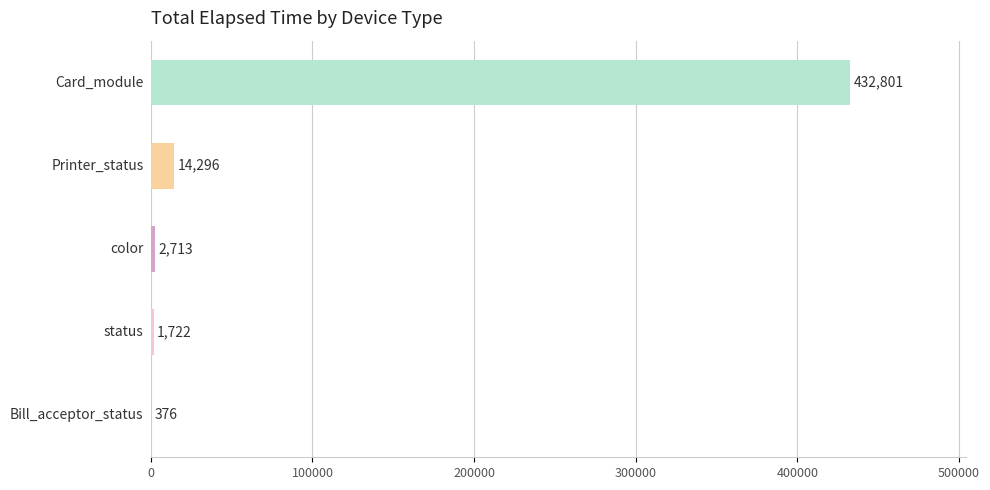

What is the sum of all values?

451908